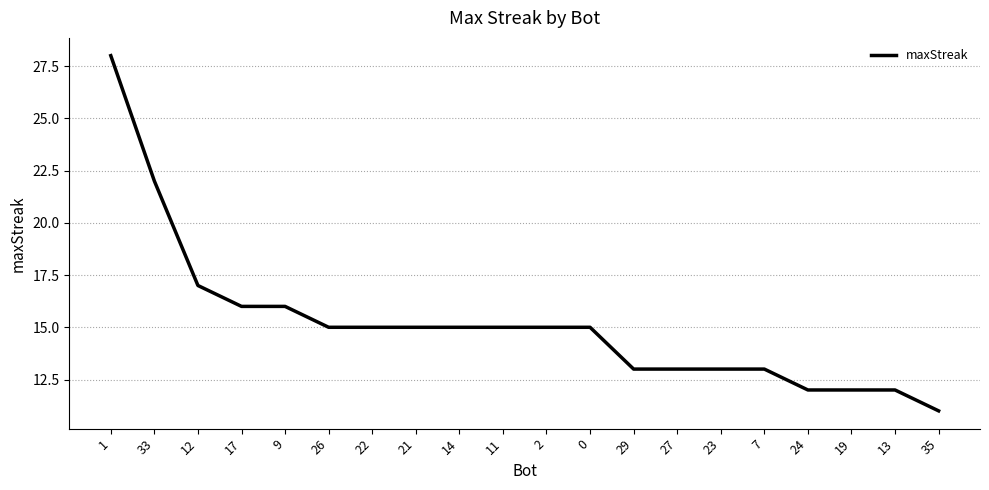

What is the difference between the values at 22 and 17?

1